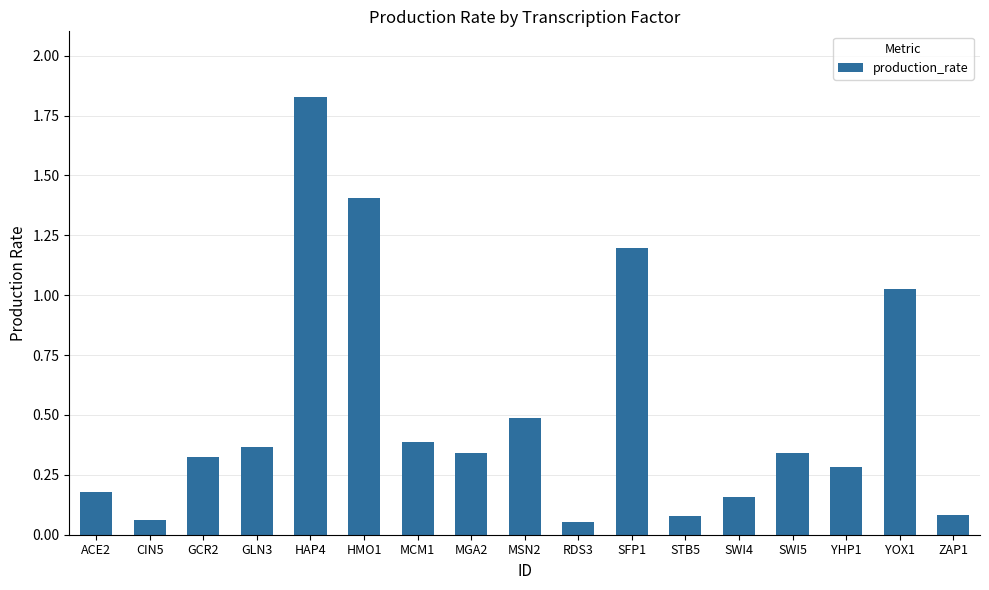

What is the change in value from ACE2 to MCM1?

+0.2